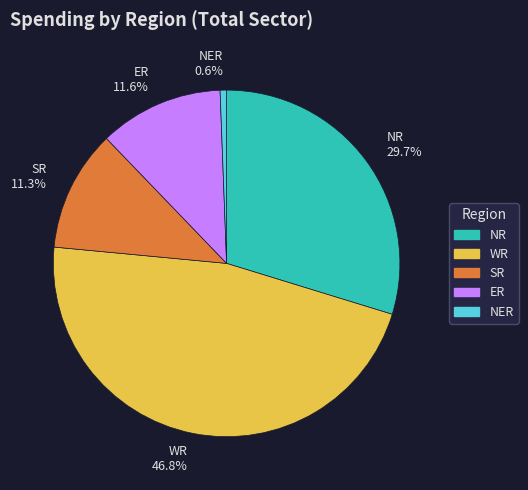

Do ER 11.6% and NR 29.7% together represent more than half of the pie?

No